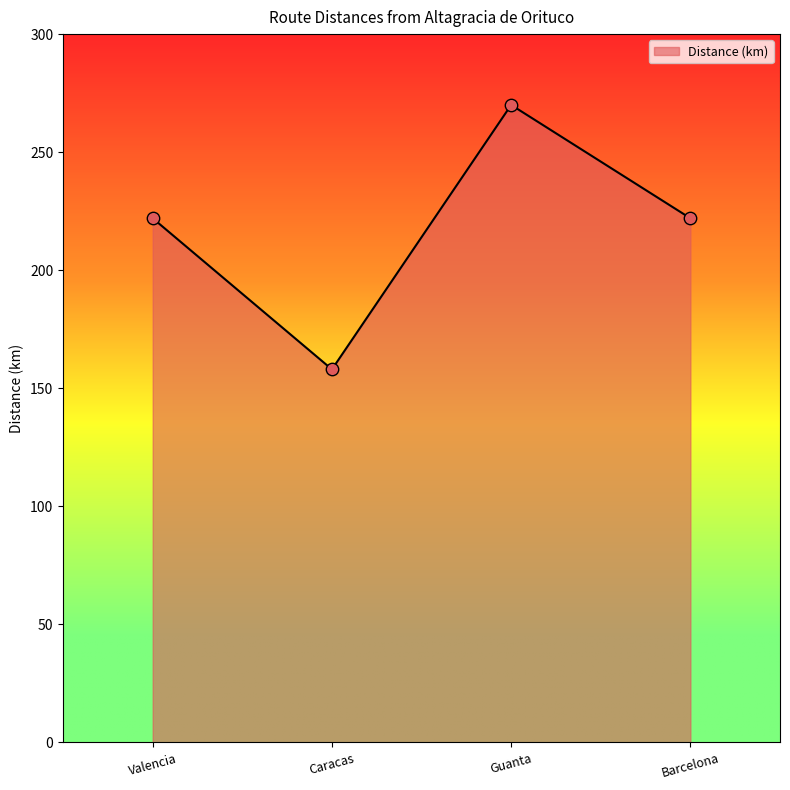

Approximately how many times larger is the value at Caracas compared to Guanta?

0.6